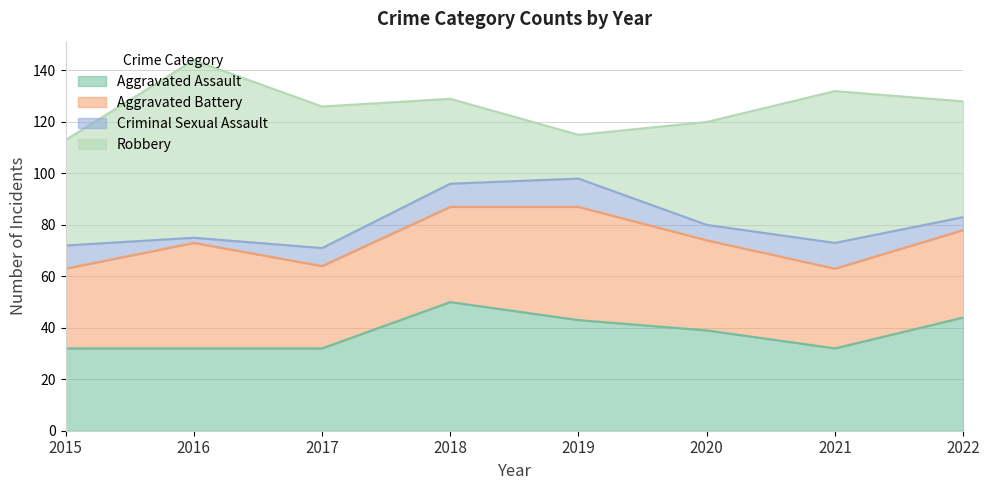

Where is the first local maximum for Aggravated Battery?

2016